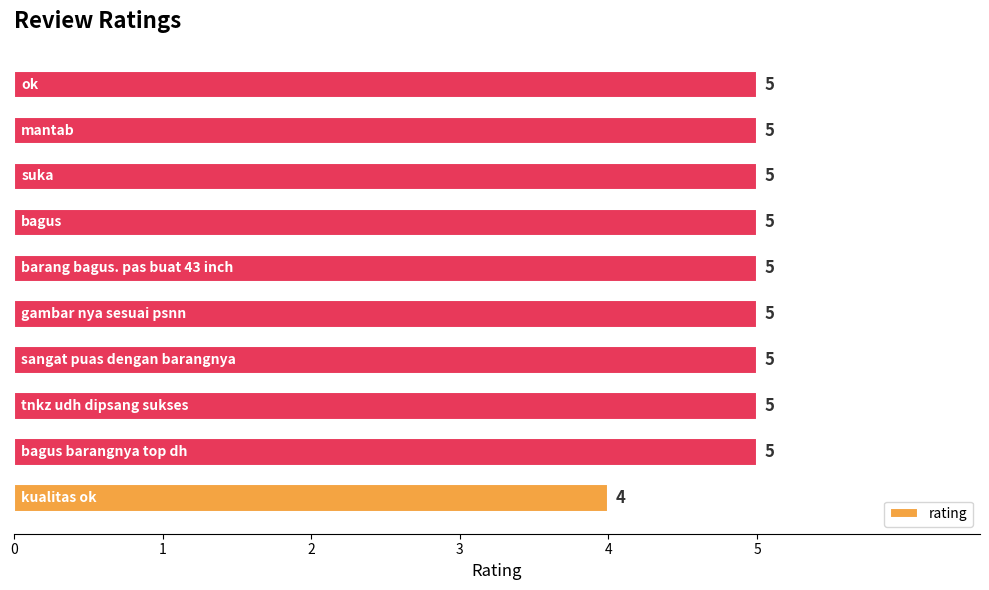

Count the values in the range 5 to 6.

9